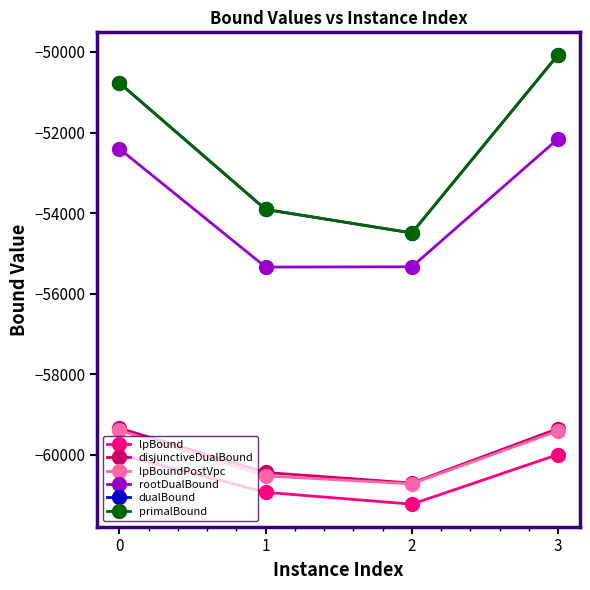

Is the value of lpBound at 0 greater than the value of rootDualBound at 1?

No